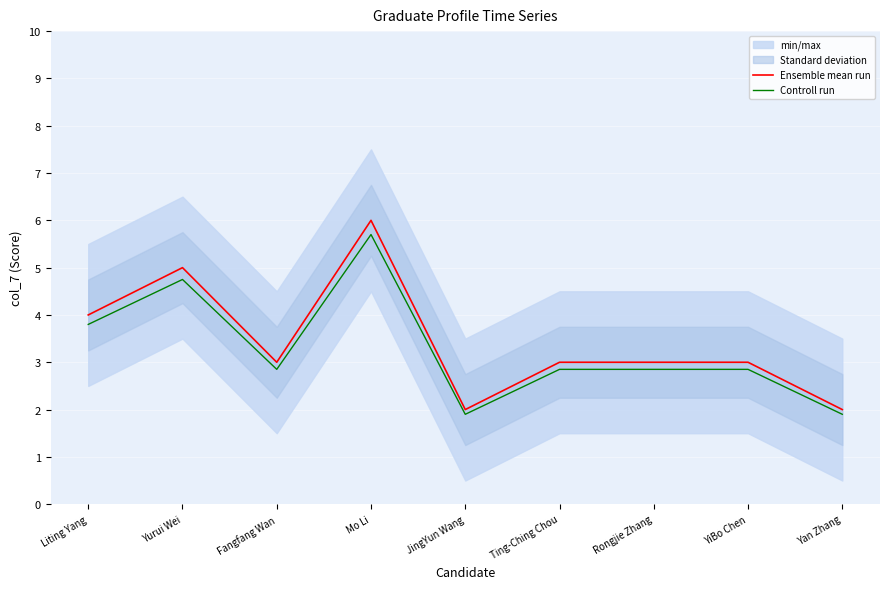

Which has a higher value, Rongjie Zhang or YiBo Chen?

Rongjie Zhang